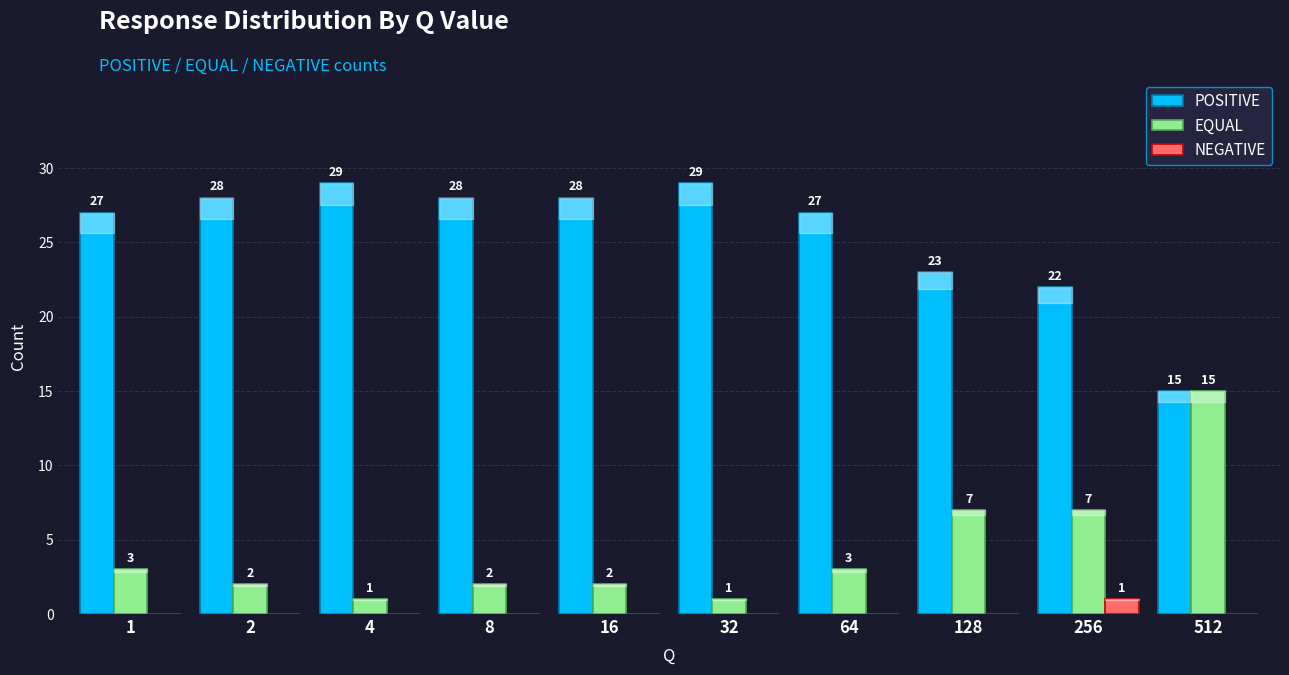

What is the sum of the EQUAL values at 128 and 4?

8